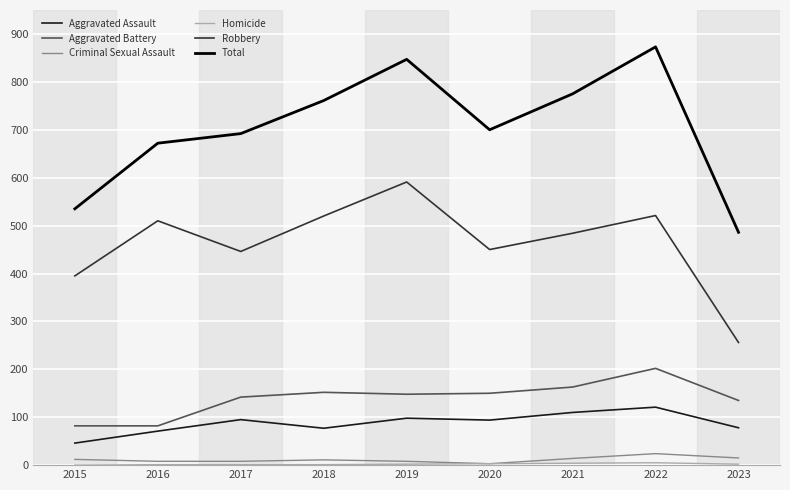

The value of Criminal Sexual Assault at 2022 is 24. True or false?

True